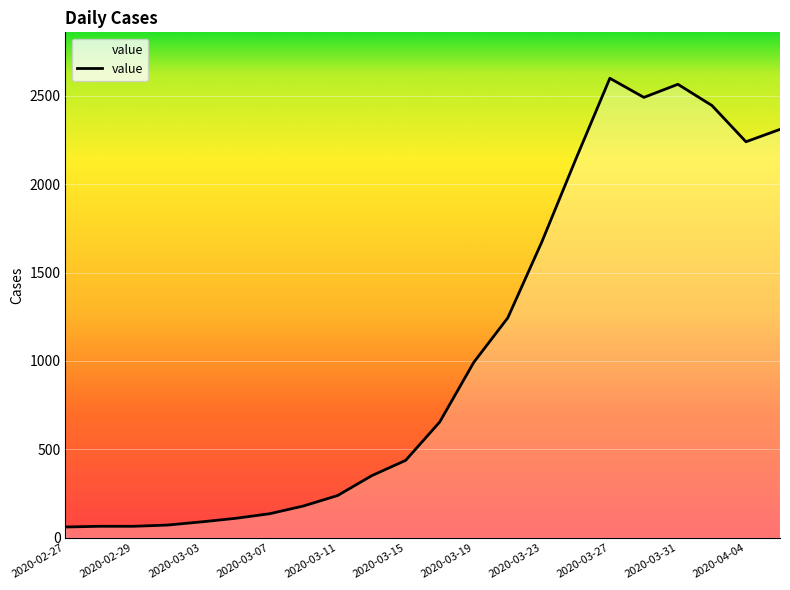

What is the smallest value displayed?

61